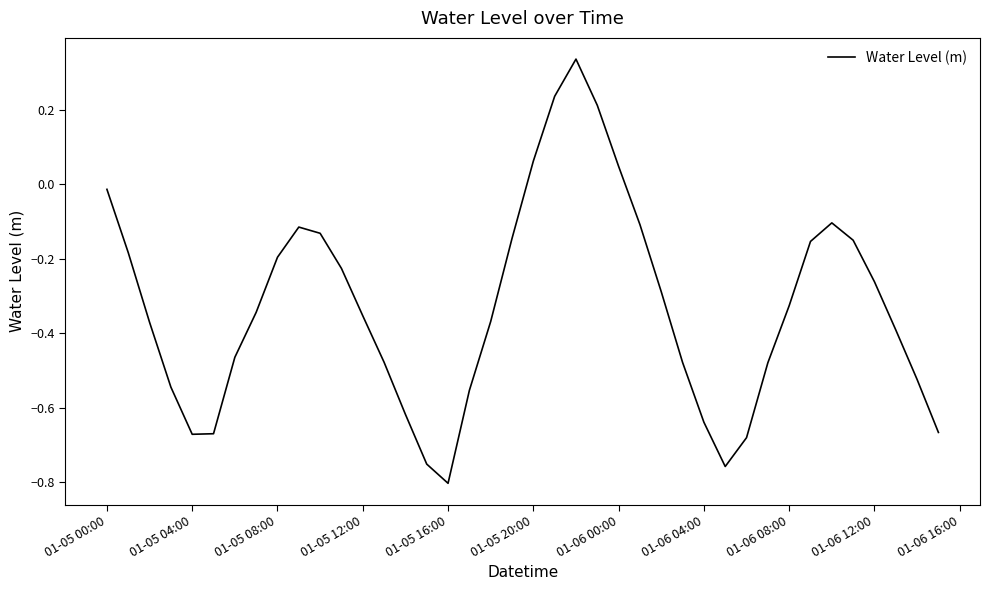

What is the value of the 28th point from the left?

-0.5